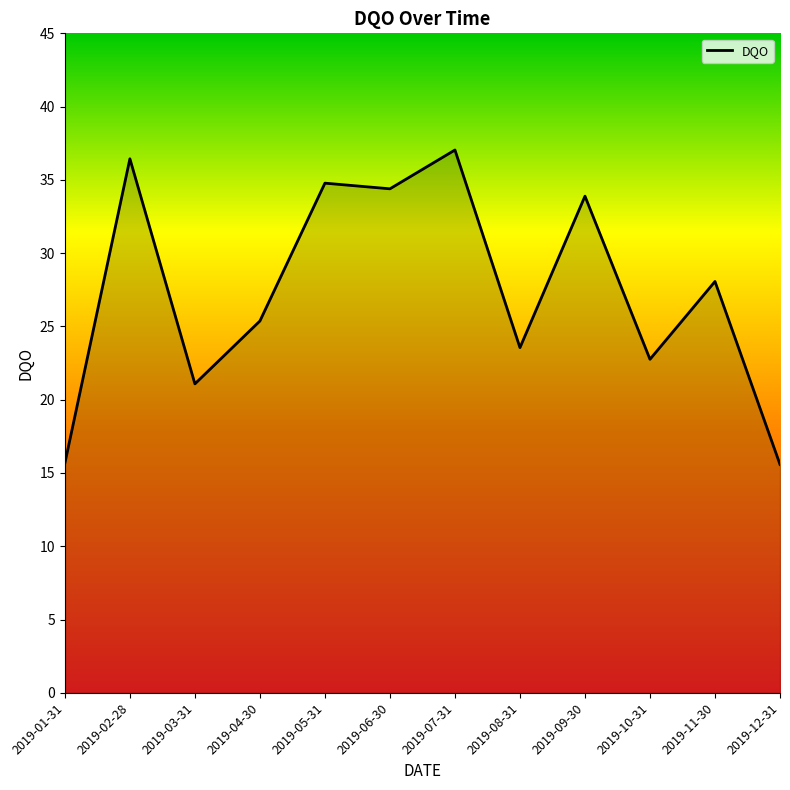

How many values exceed 28?

6